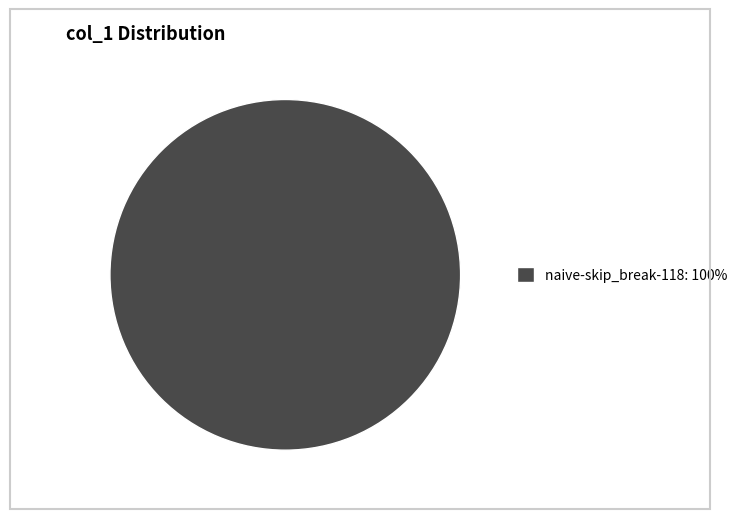

Is it true that naive-skip_break-118: 100% is 95% of the pie?

False